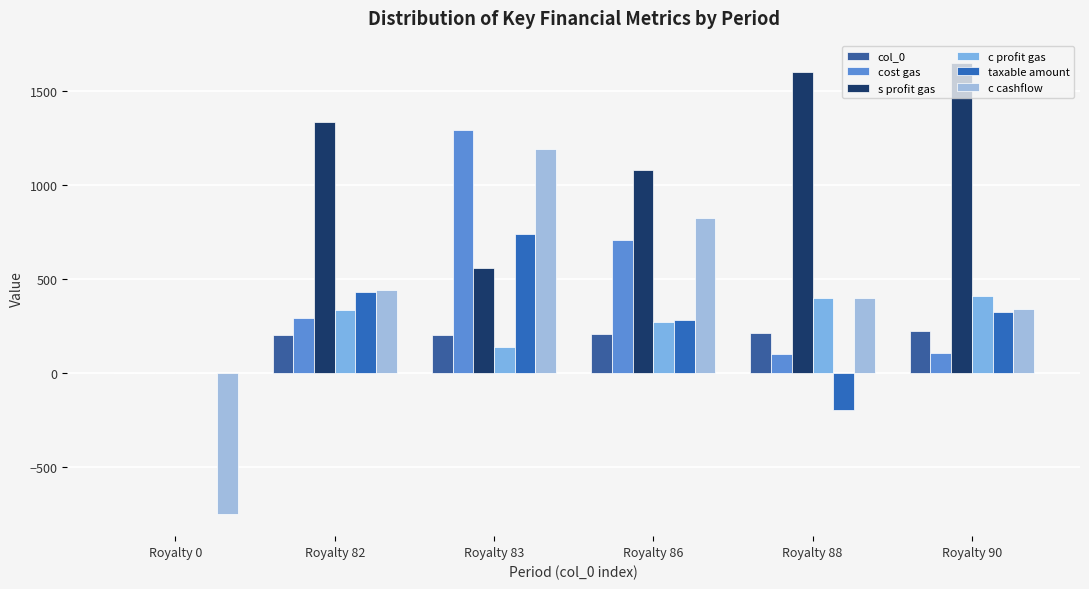

What is the smallest value displayed?

-747.0